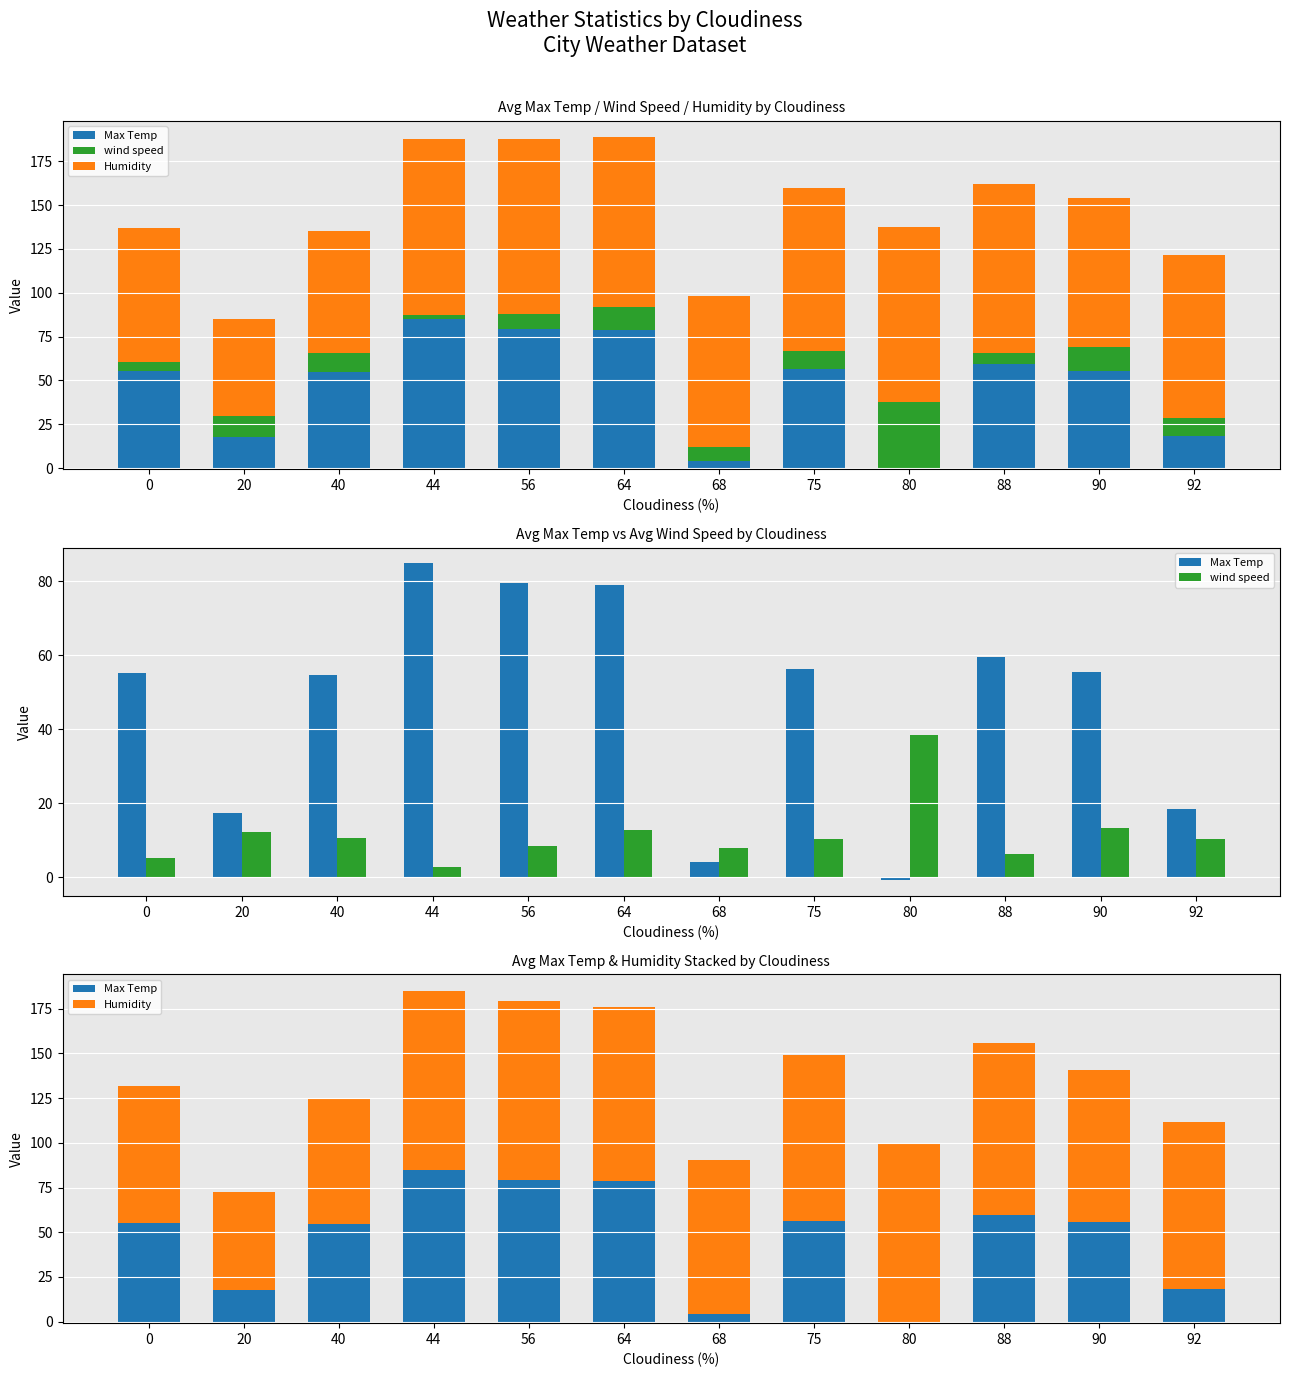

What is the difference between the Humidity values at 80 and 68?

14.0